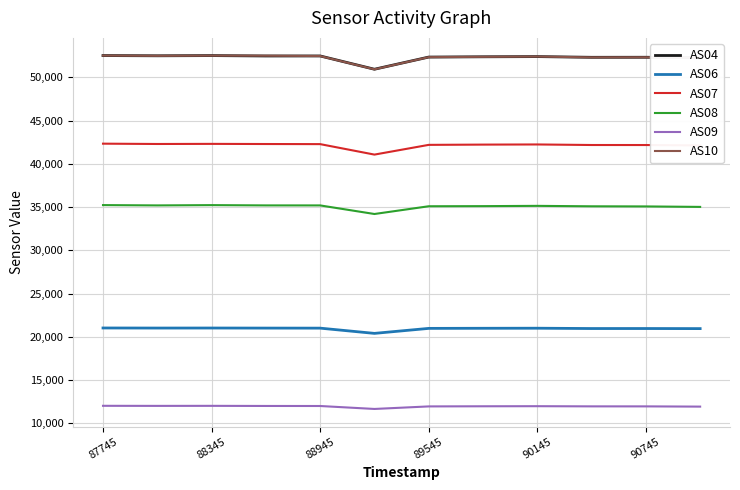

True or false: AS06 and AS04 cross at least once.

False